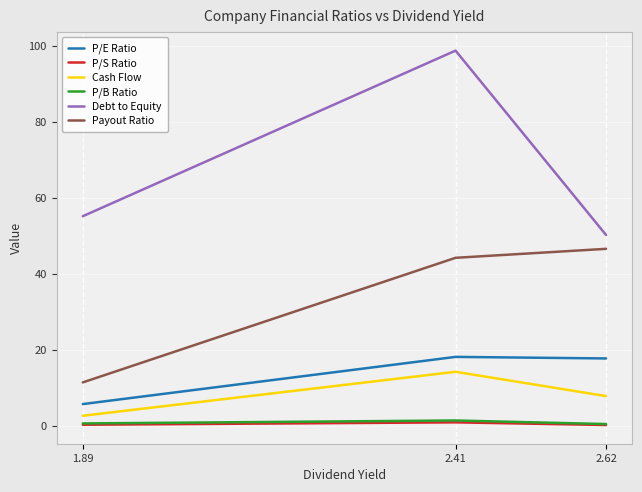

At which category is the sum across all series the highest?

2.41